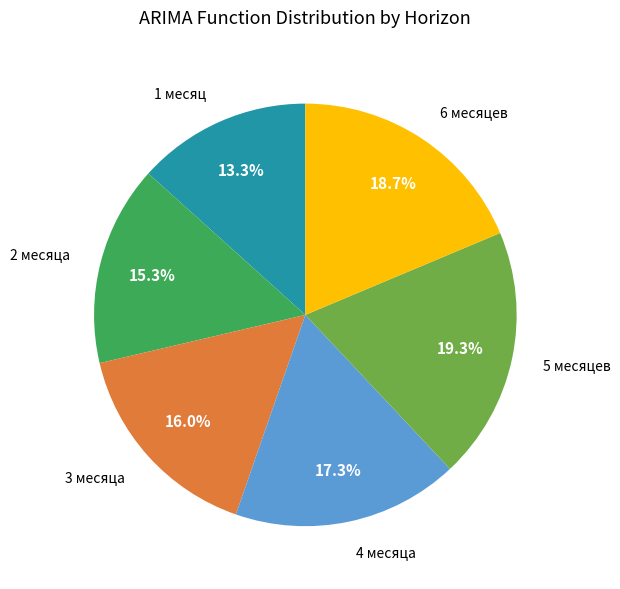

Is there a majority slice in this chart?

No